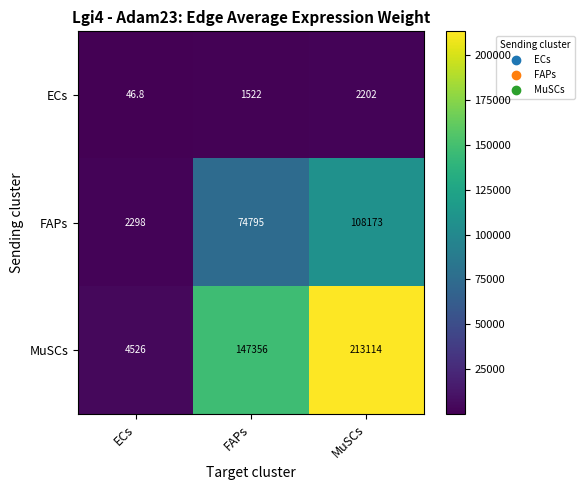

At which category does the chart reach its minimum across all series?

ECs